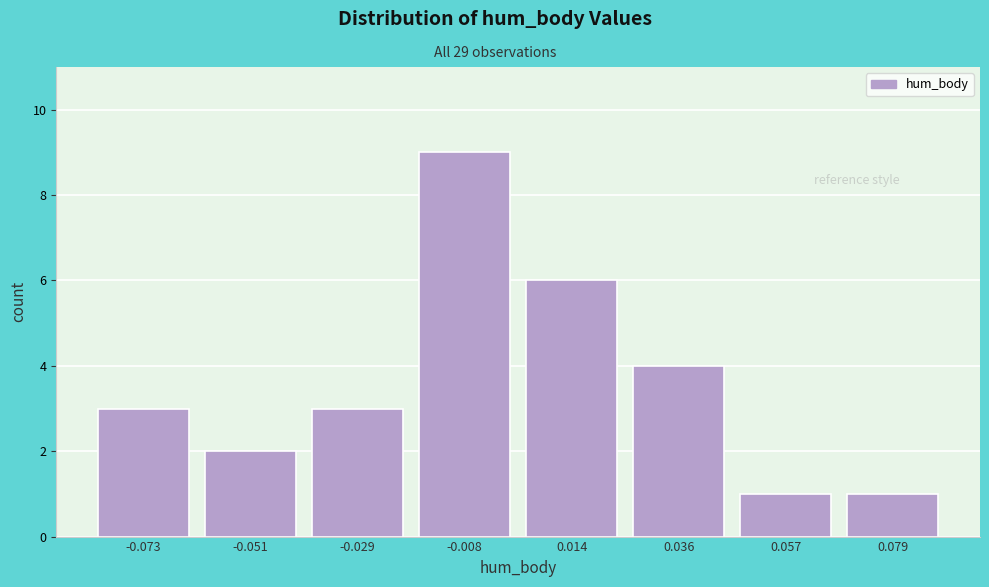

Reading right to left, transcribe all the data shown in this chart.

0.079=1	0.057=1	0.036=4	0.014=6	-0.008=9	-0.029=3	-0.051=2	-0.073=3